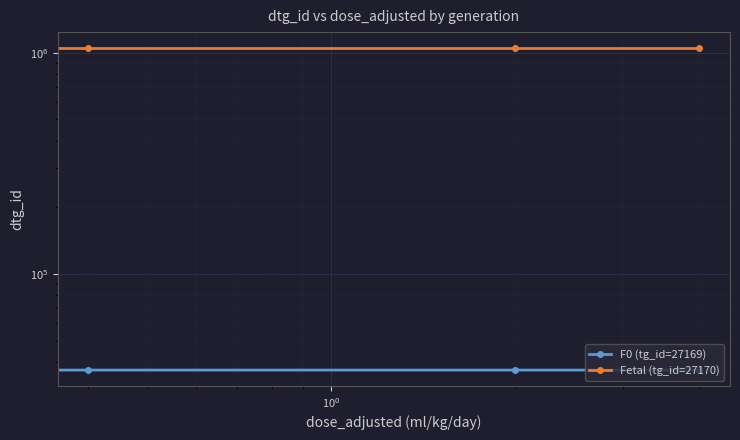

What is the sum of all F0 (tg_id=27169) values?

147250